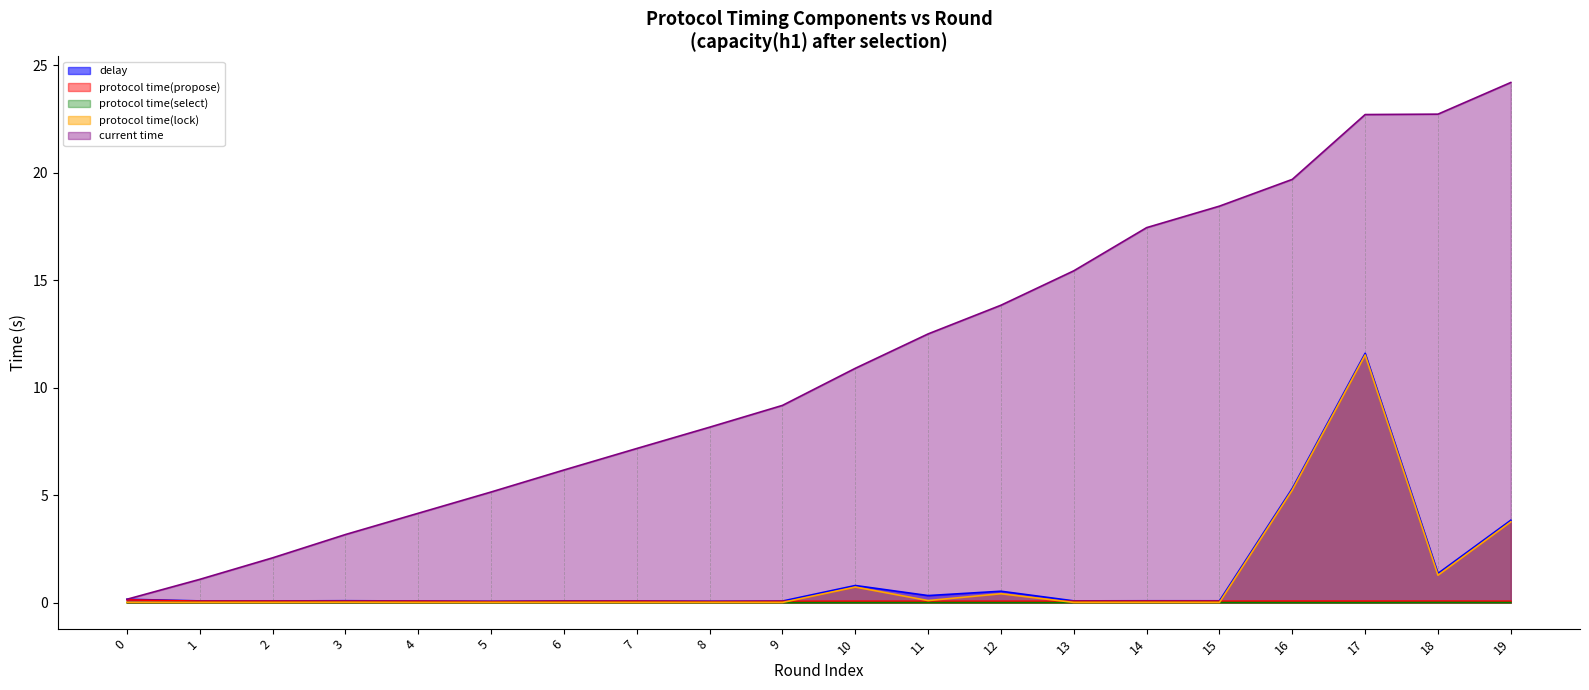

Which category has the highest value across all series?

19